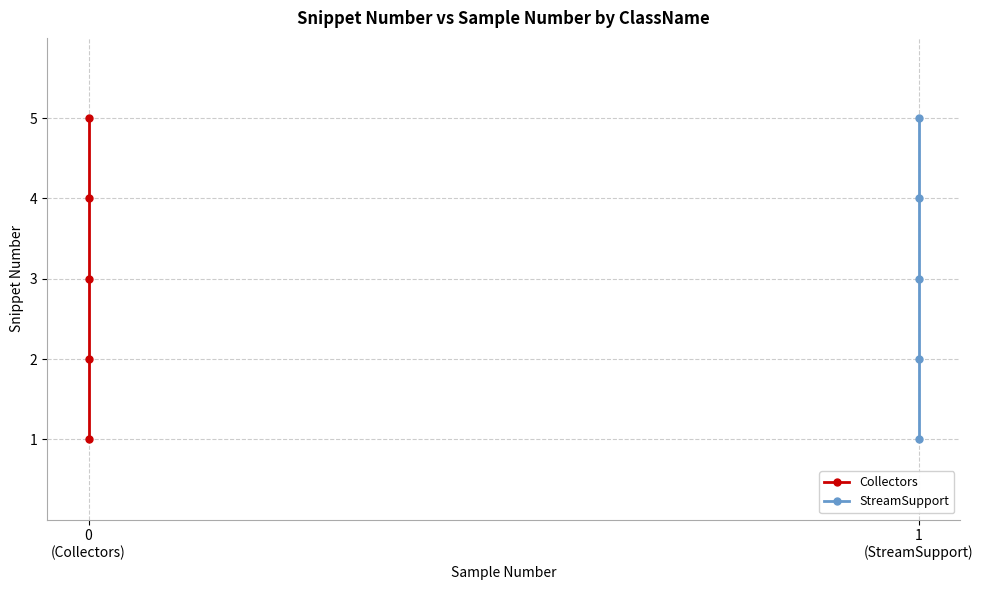

Count the number of data series in this chart.

2